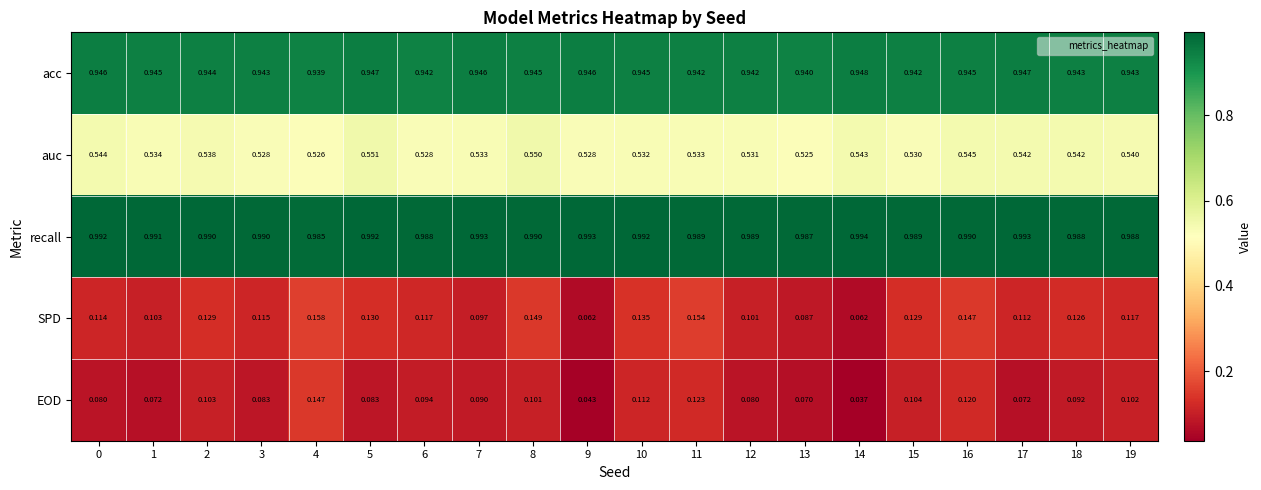

Is the value of auc at 7 greater than the value of acc at 15?

No